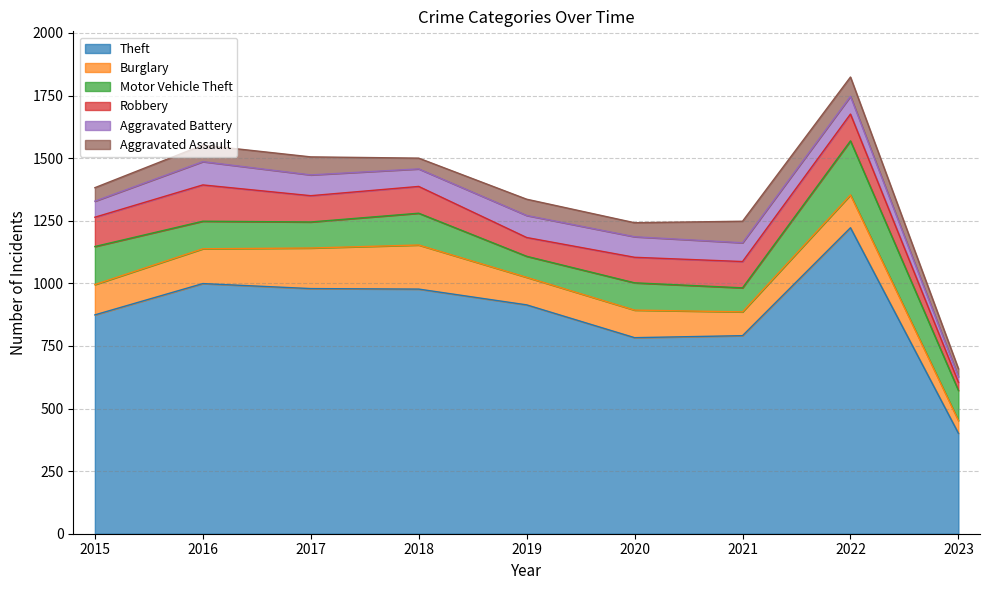

Which series has the widest spread of values?

Theft